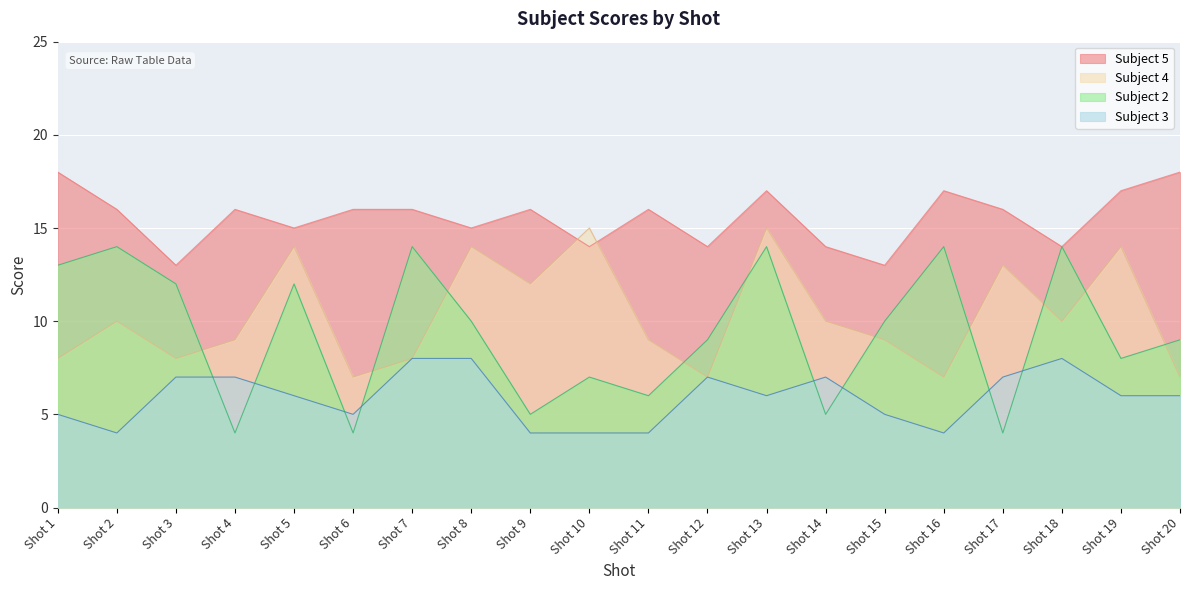

Which has a higher value, Shot 7 or Shot 18?

Shot 7